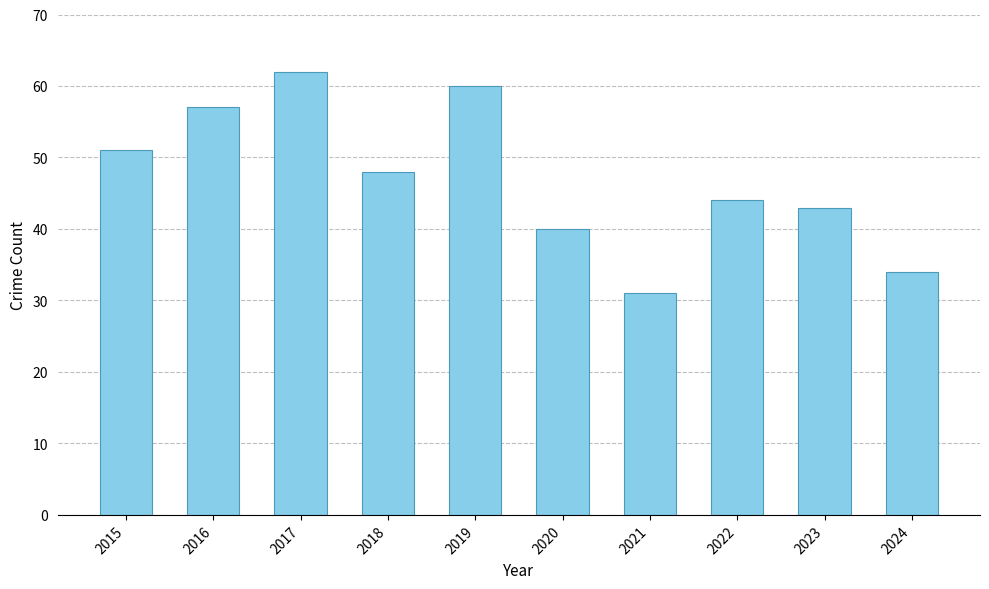

At which category does the chart reach its peak across all series?

2017